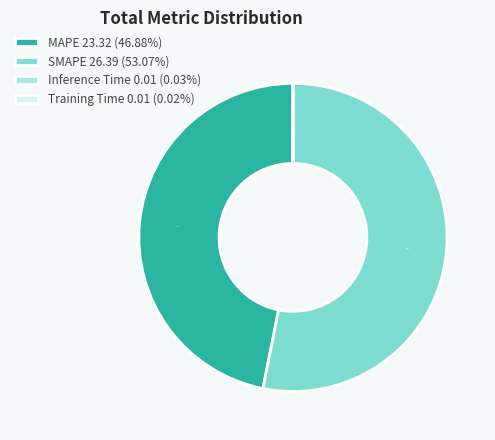

Does SMAPE 26.39 (53.07%) account for over 50% of the chart?

Yes